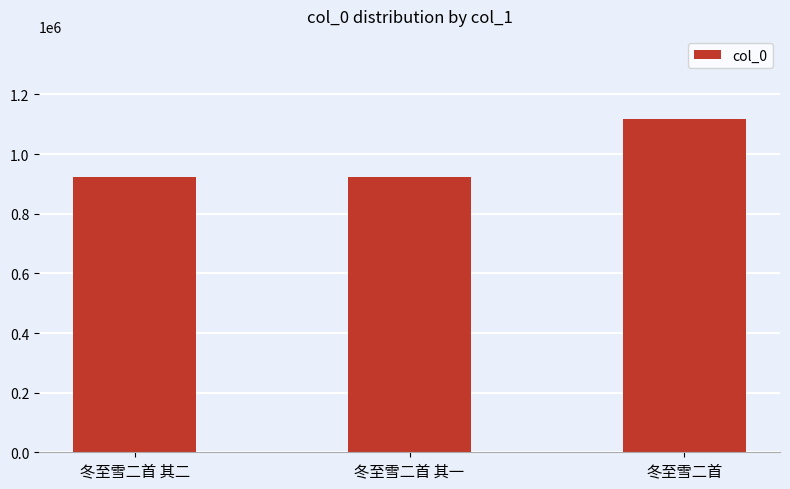

What is the difference between the maximum and second lowest values?

193367